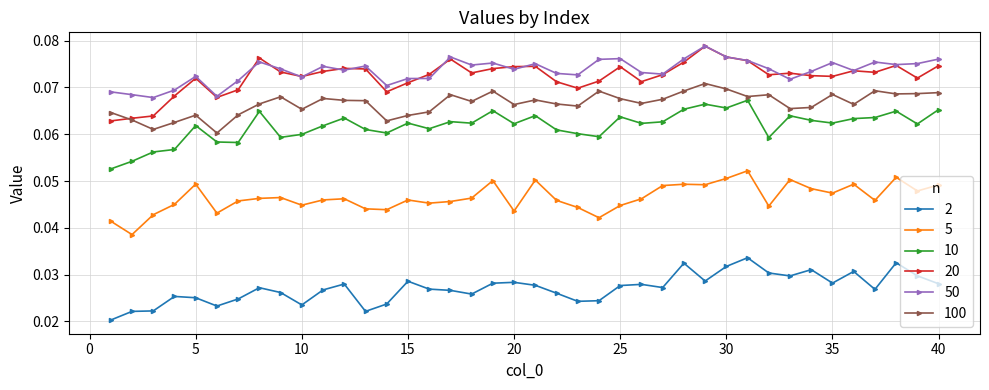

At how many categories does at least one series exceed 0?

40